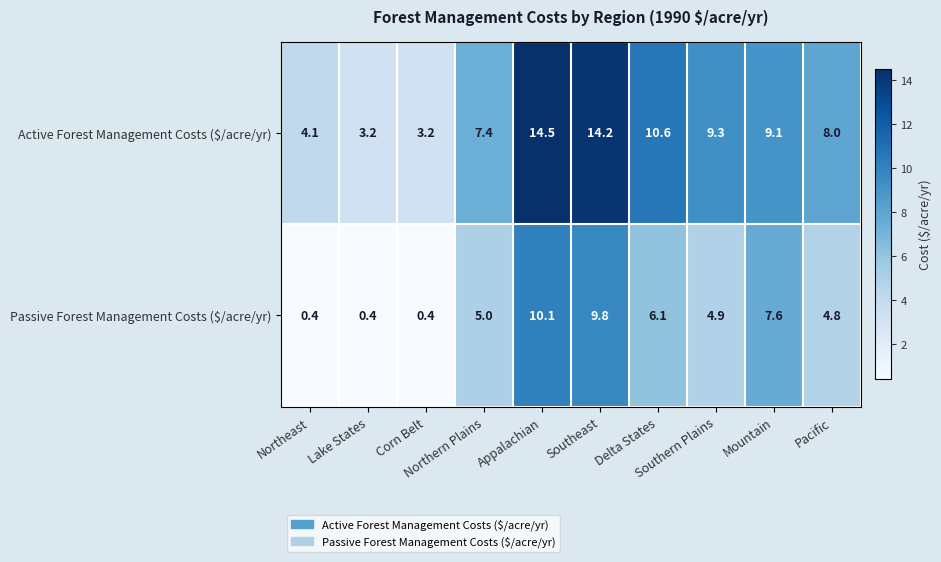

Which series has the largest range (max minus min)?

Active Forest Management Costs ($/acre/yr)